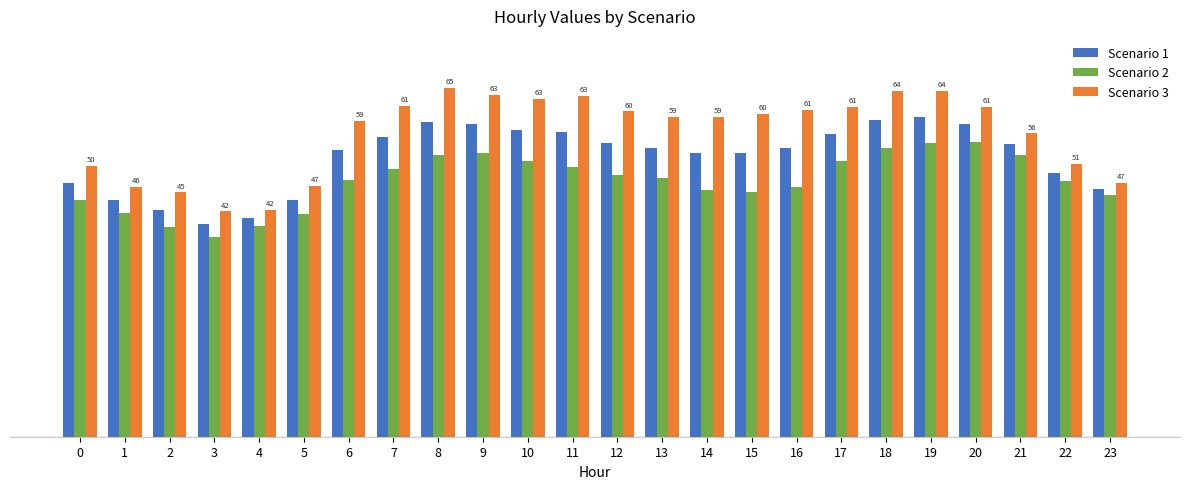

What are all the series names shown in the legend?

Scenario 1, Scenario 2, Scenario 3